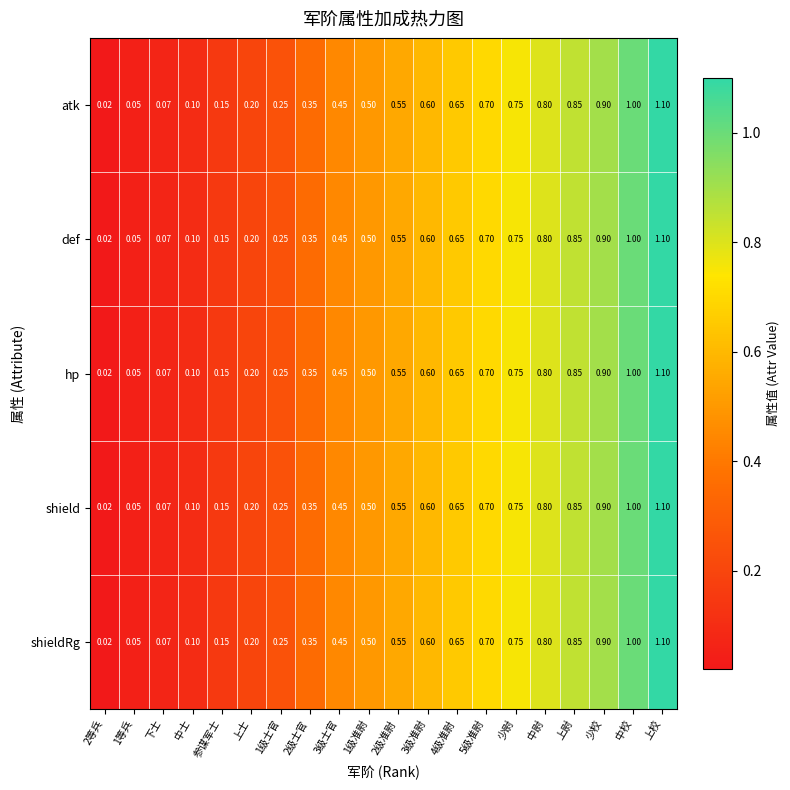

Which category has the highest value in the atk series?

上校